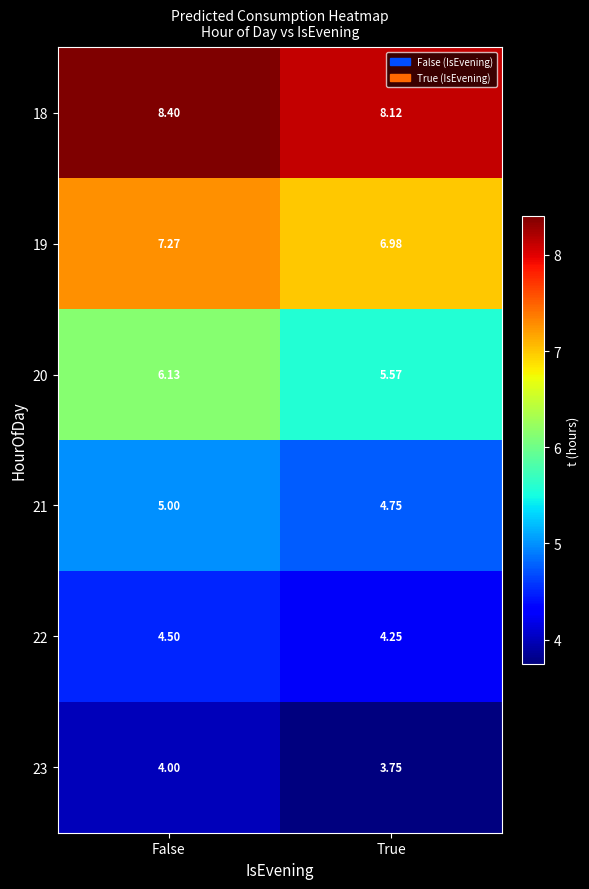

Where does the 19 series first go above 7?

False